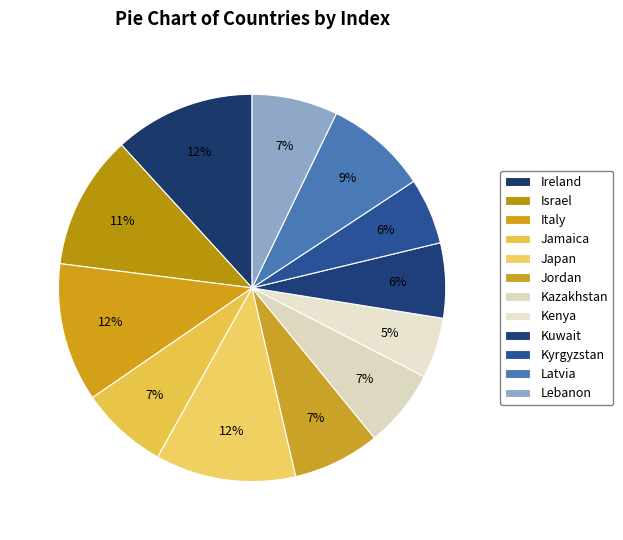

To the nearest percent, what is the difference between the Israel and Japan slice percentages?

1%